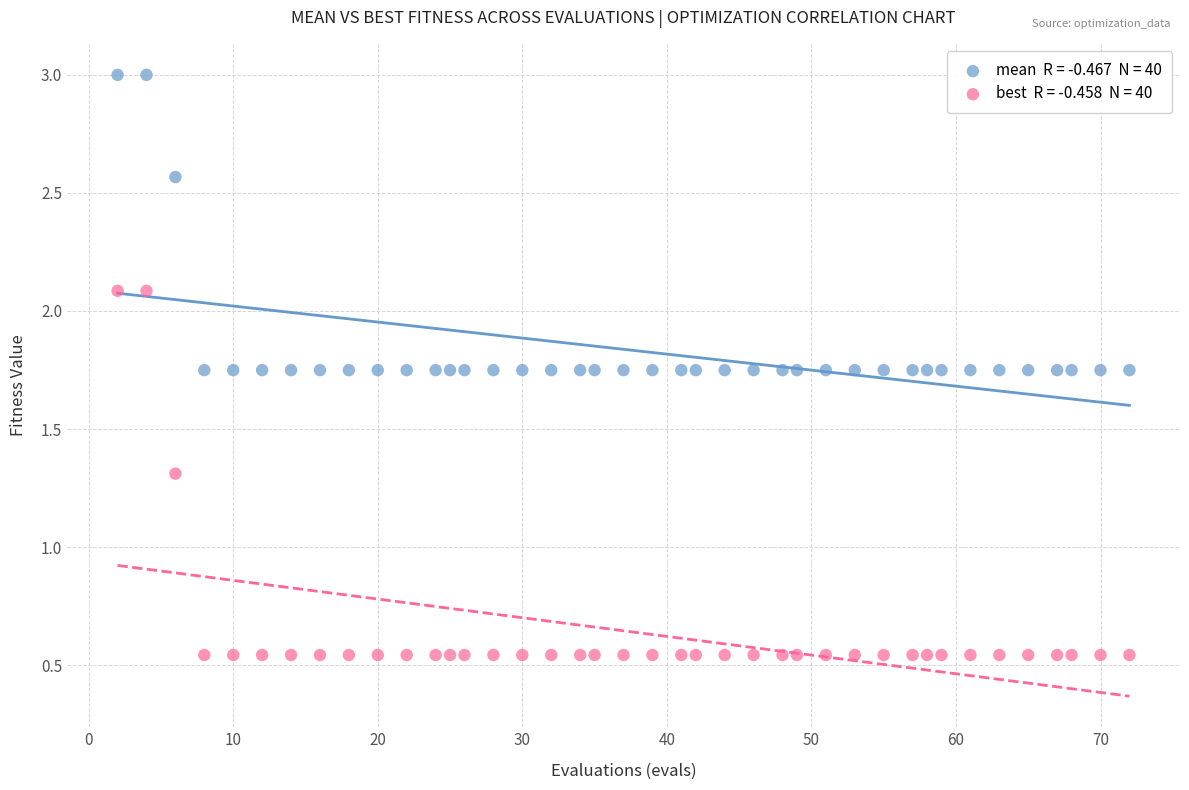

Across all data points, what is the range of X values (max minus min)?

70.0